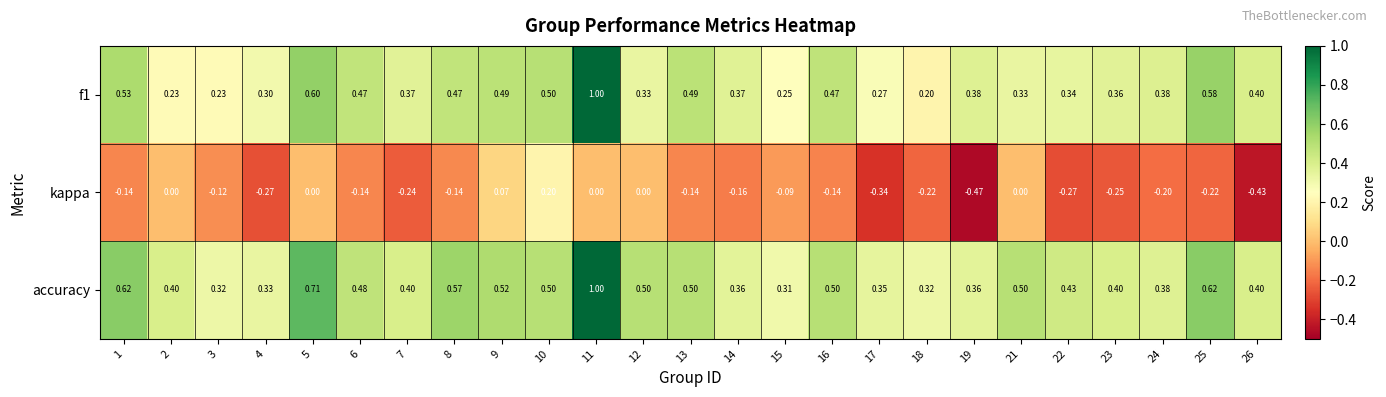

How many distinct data groups are displayed?

3